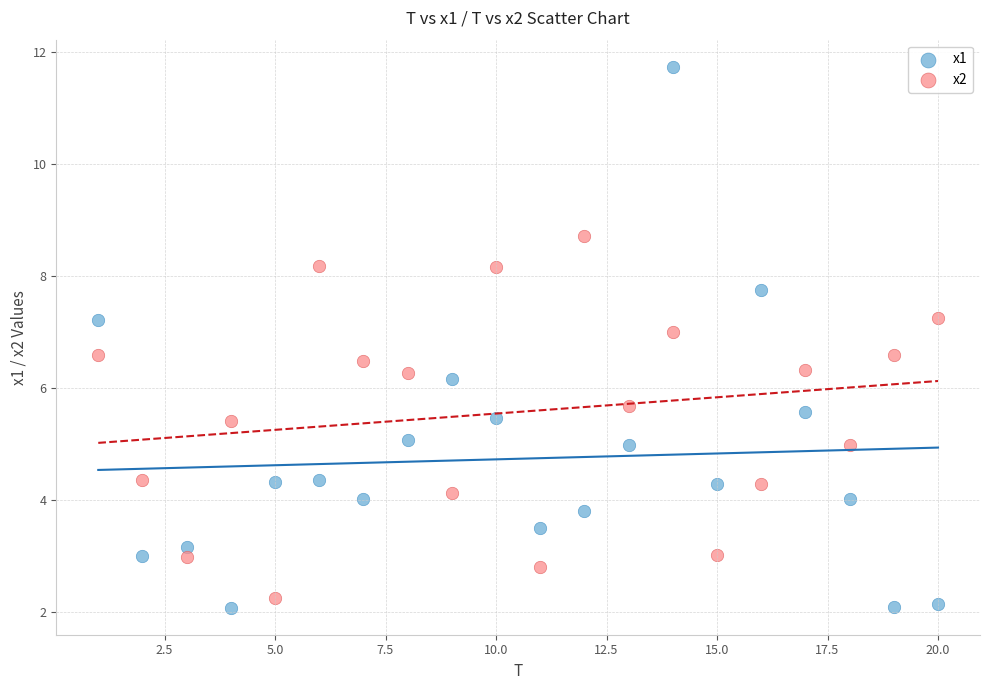

Which series has the largest Y range (max minus min)?

x1